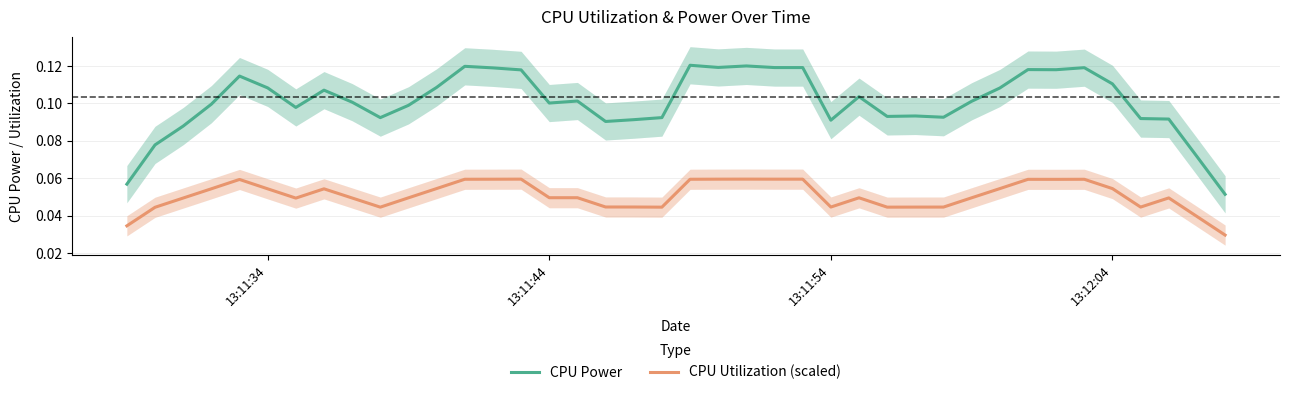

True or false: CPU Power and CPU Utilization (scaled) cross at least once.

False